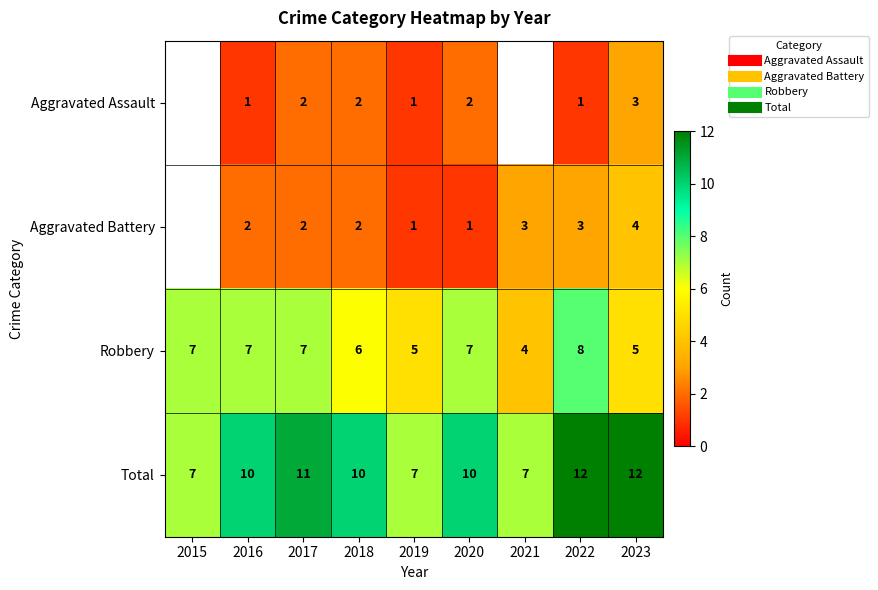

What is the spread (max minus min) of values at 2019?

6.0